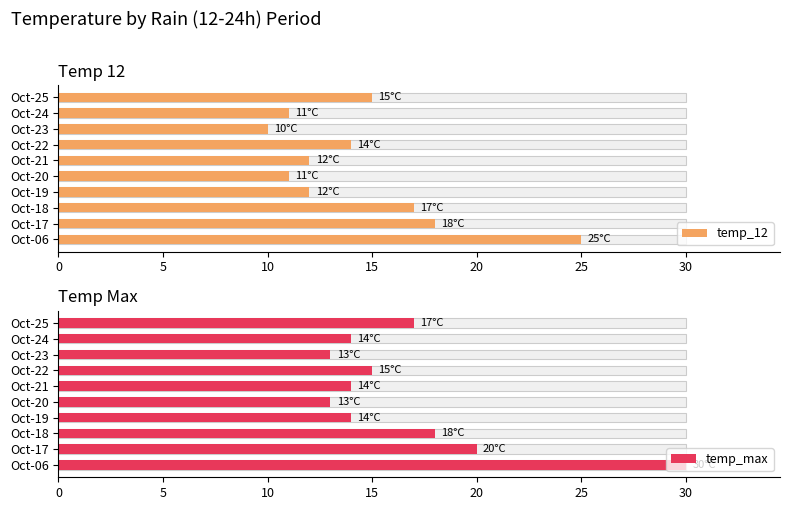

What is the spread (max minus min) of values at Oct-18?

1